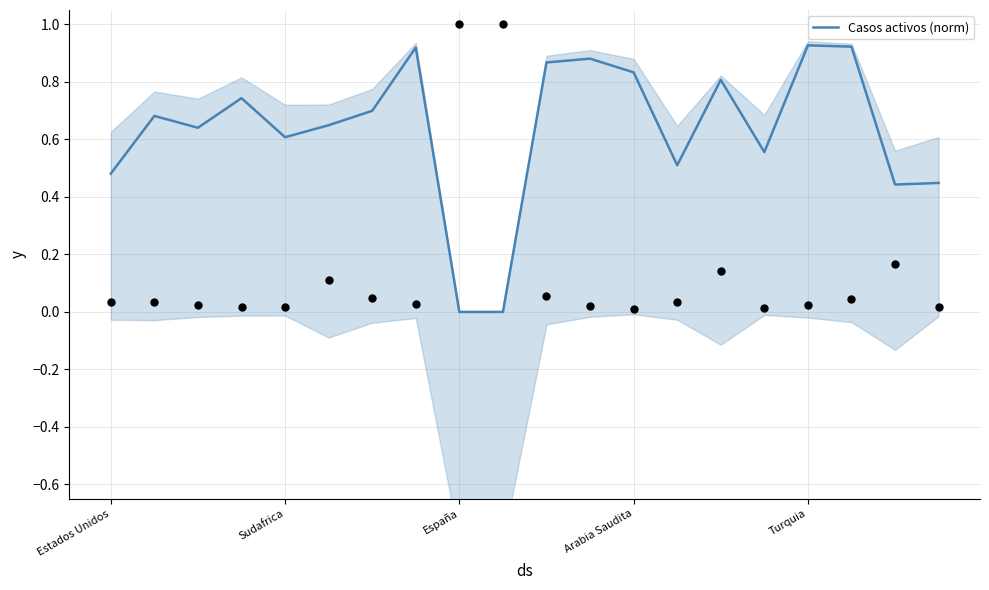

What is the change in value from 11 to 13?

-0.4